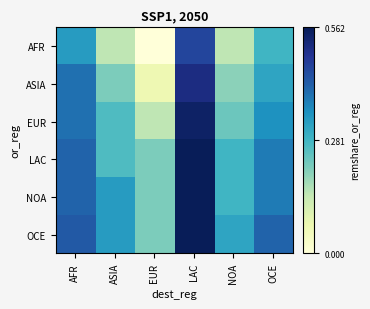

At which category is the sum across all series the highest?

LAC